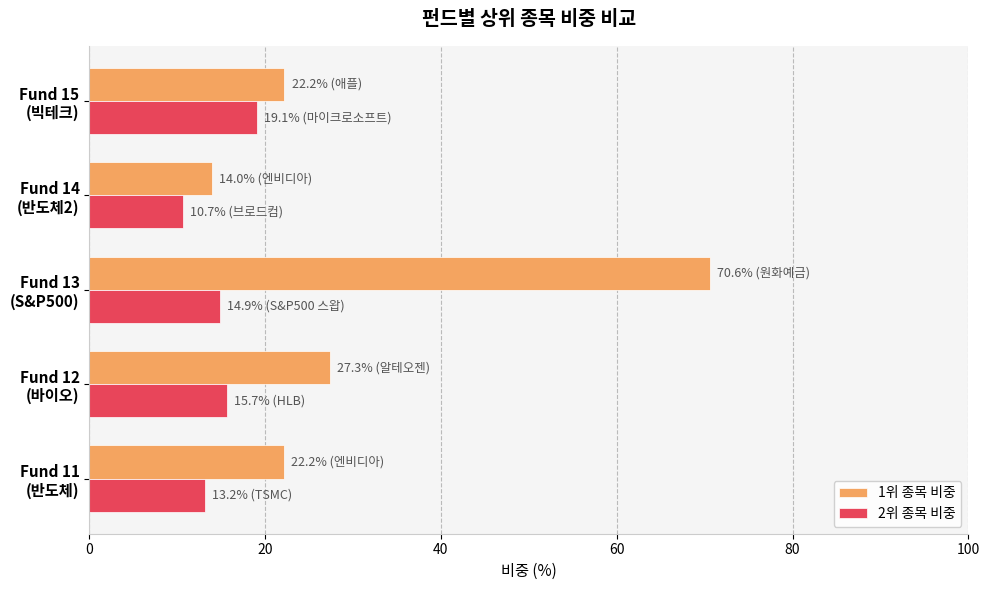

Which series has the largest total across all categories?

1위 종목 비중